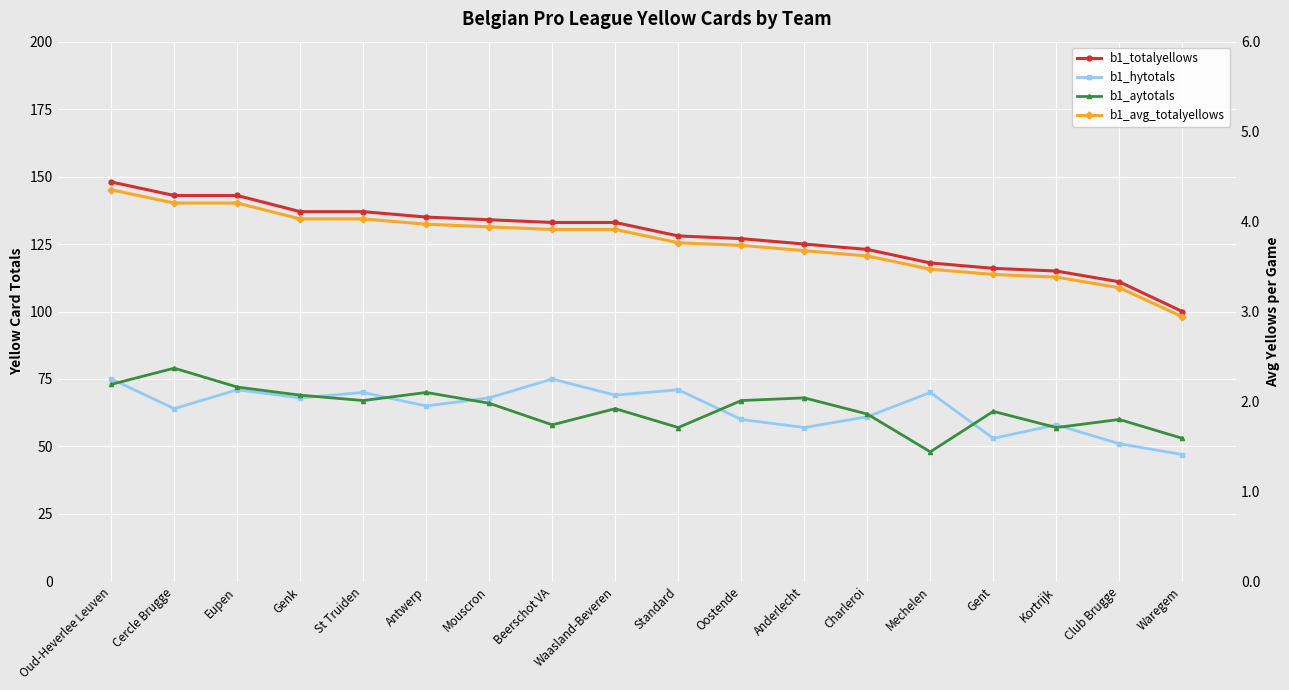

What is the sum of all b1_hytotals values?

1153.0